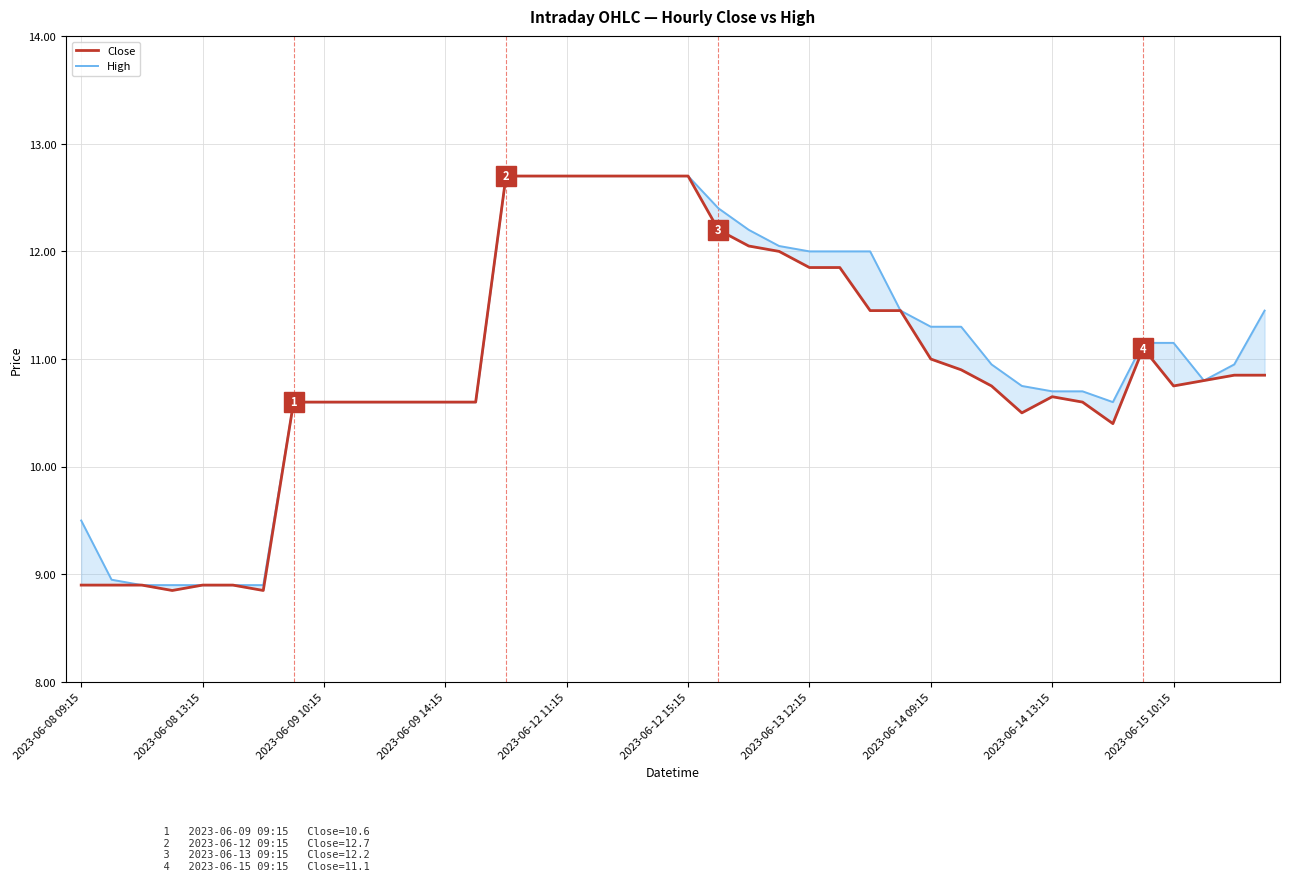

True or false: Close has a value of 19.7 at 2023-06-12 11:15.

False